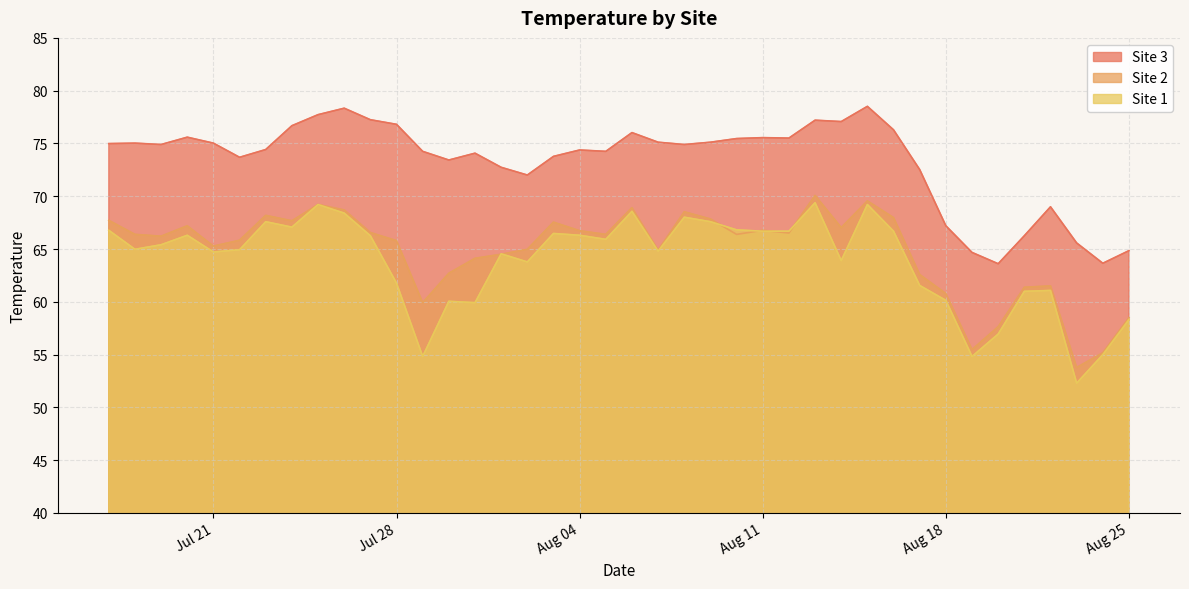

True or false: Site 3 and Site 2 cross at least once.

False